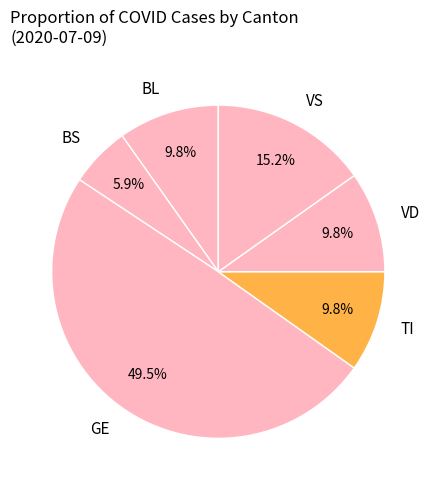

True or false: GE accounts for 41% of the total.

False